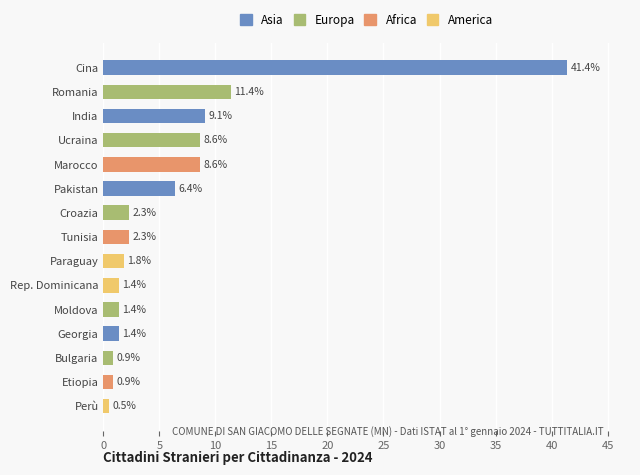

Is it true that the value at Ucraina is 15.2?

False